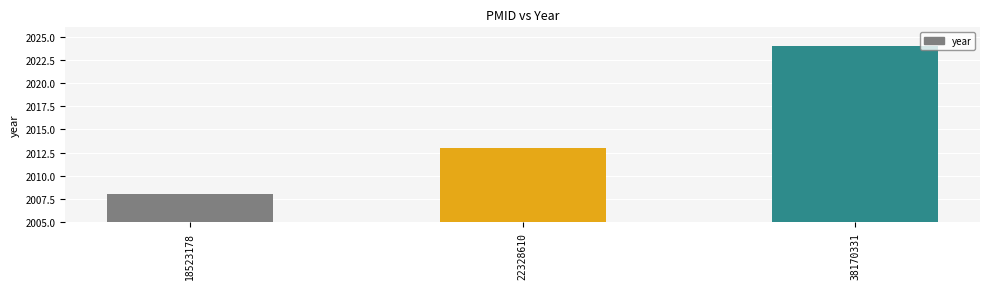

What is the sum of all values?

6045